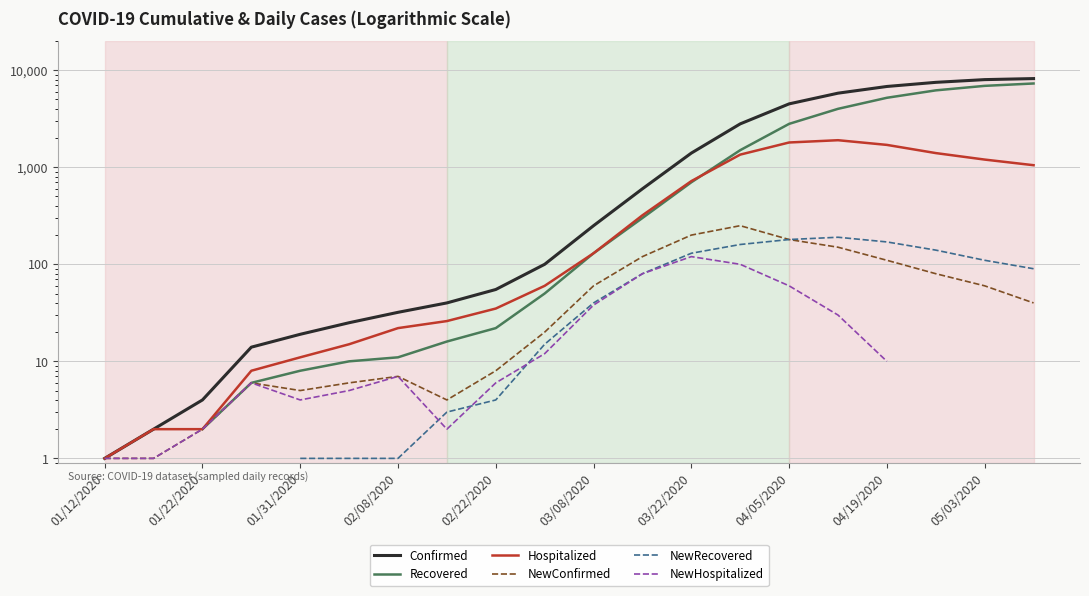

What are all the series names shown in the legend?

Confirmed, Recovered, Hospitalized, NewConfirmed, NewRecovered, NewHospitalized